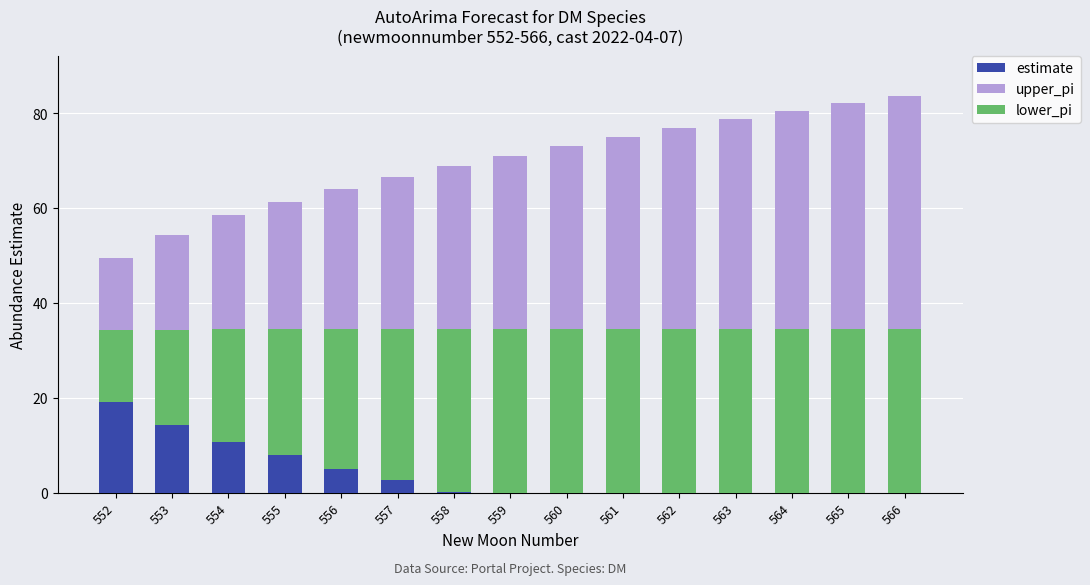

Between 552 and 562, which series saw the biggest shift?

upper_pi